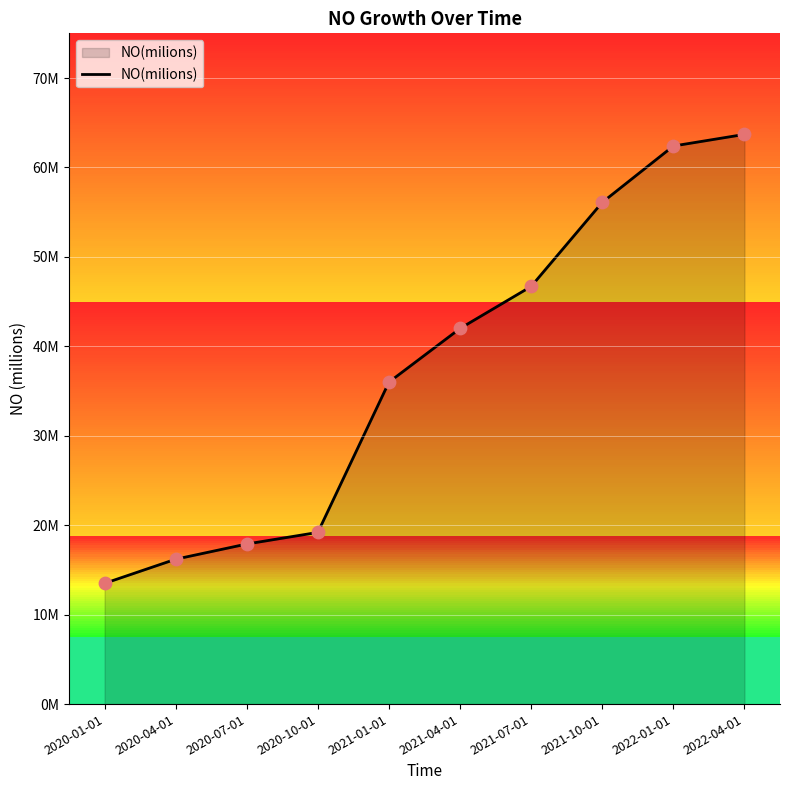

Approximately how many times larger is the value at 2021-04-01 compared to 2022-01-01?

0.7